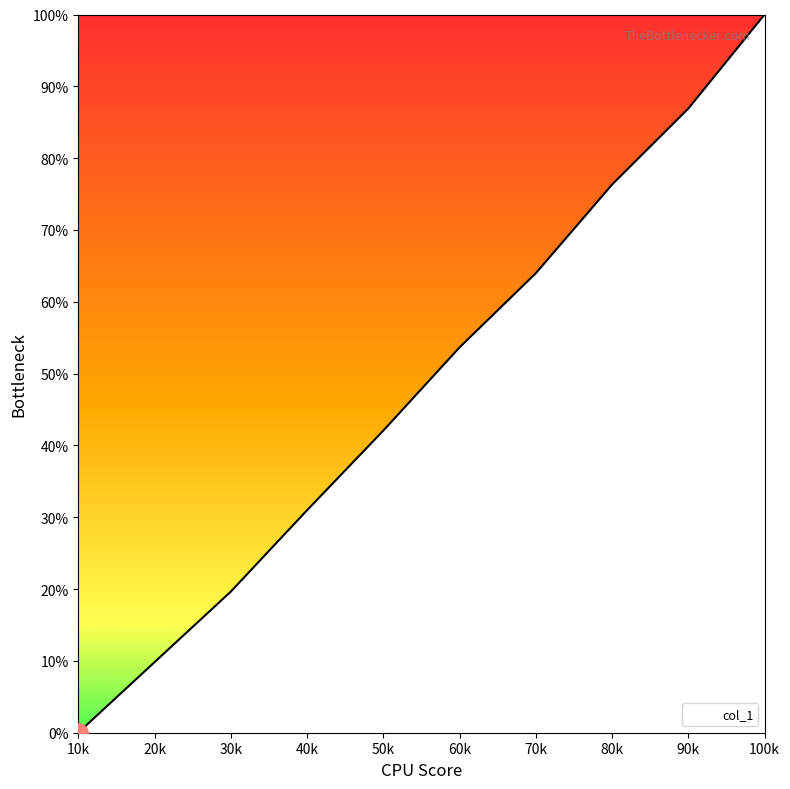

Does the chart display data point markers on the line(s)?

No